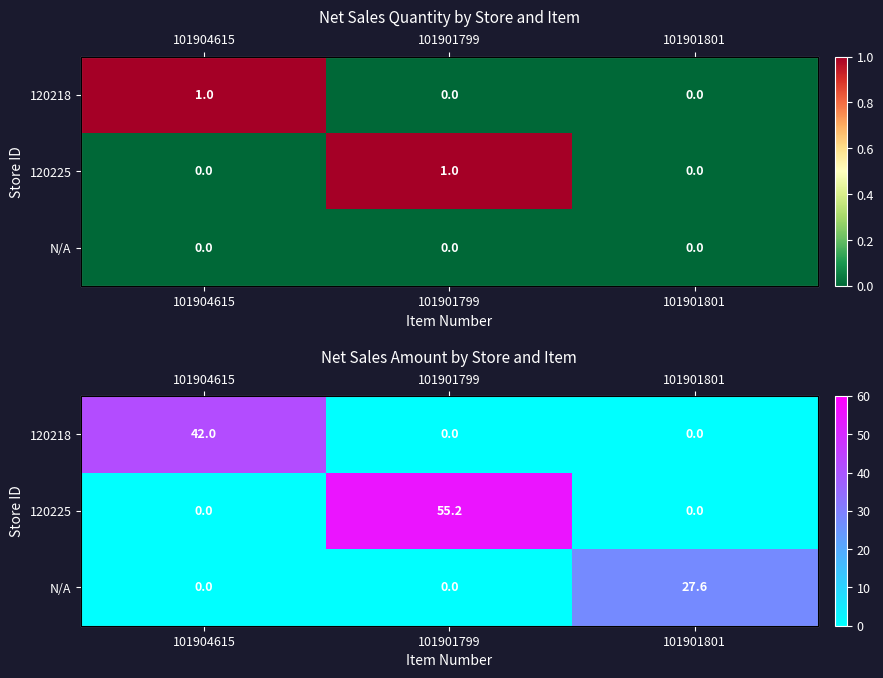

What value does the N/A series have at 101901801?

27.6